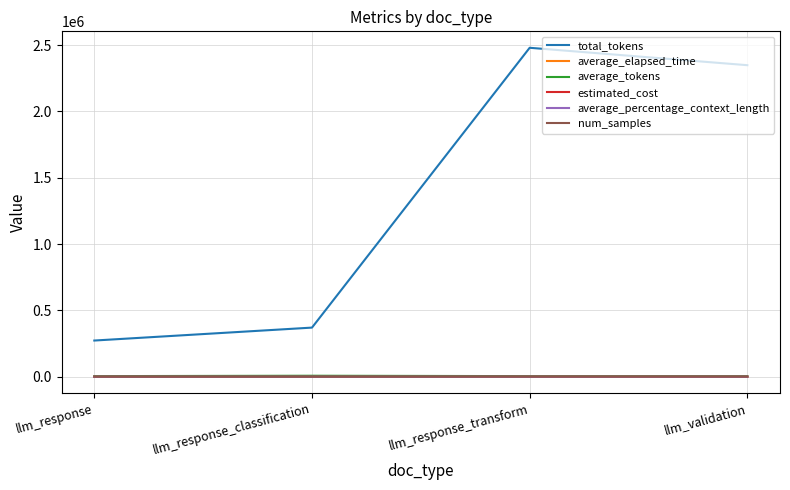

What is the sum of all estimated_cost values?

13.7